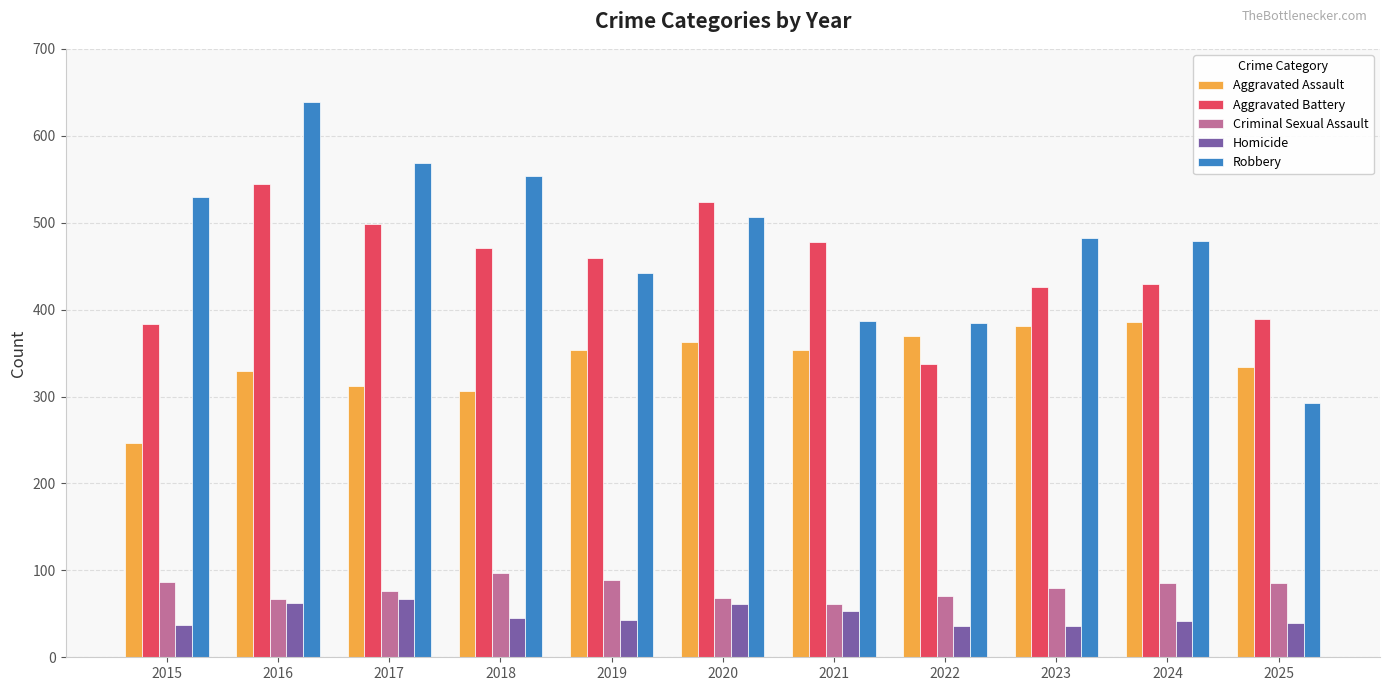

What is the difference between the maximum and second lowest values in the Aggravated Assault series?

80